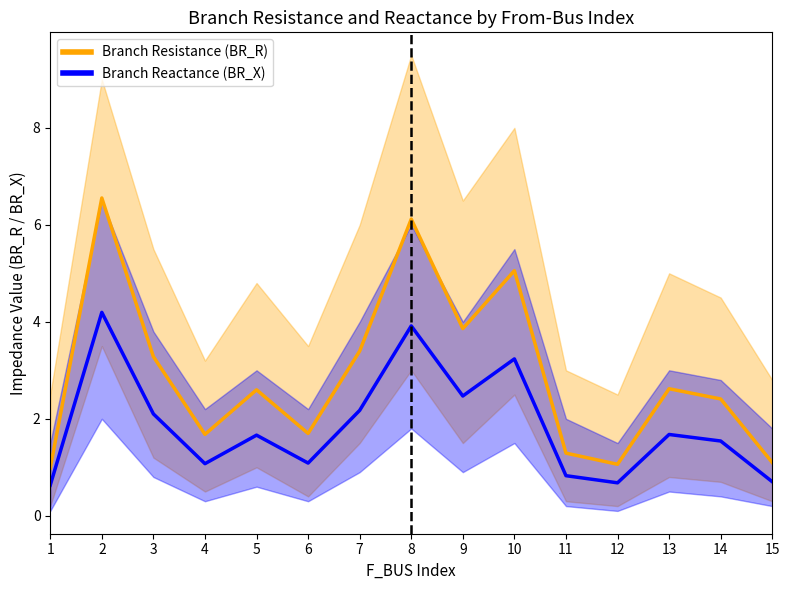

Rank the series by their average value, from lowest to highest.

Branch Reactance (BR_X), Branch Resistance (BR_R)